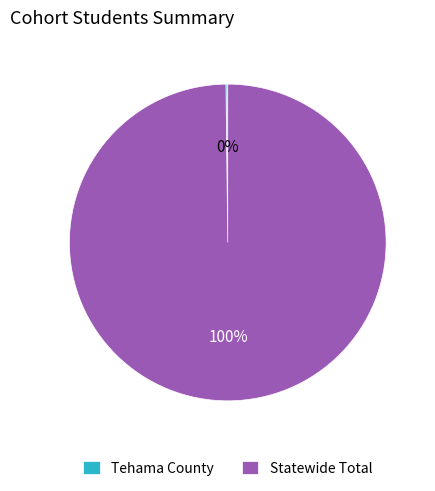

To the nearest percent, what is the difference between the largest and smallest slice percentages?

100%